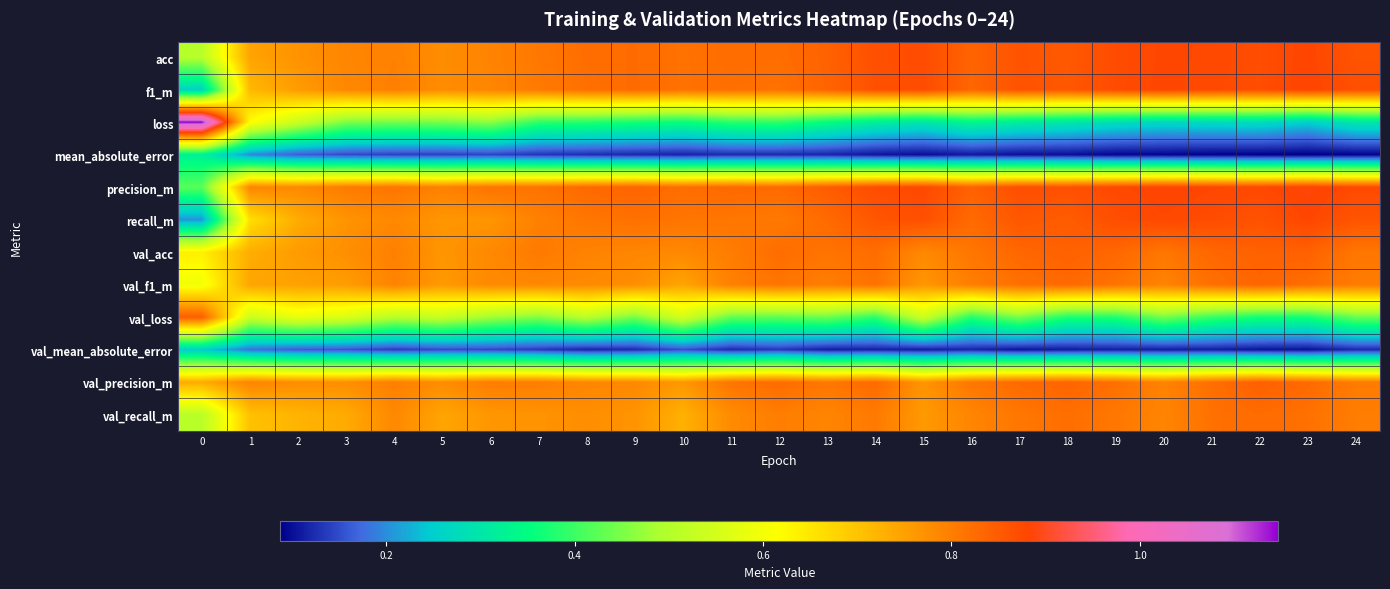

What is the total value across all series at 14?

7.7